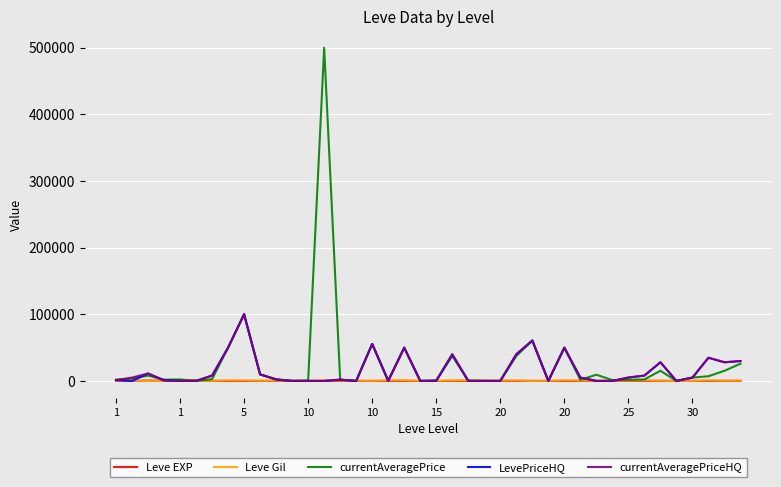

Which series has the largest range (max minus min)?

currentAveragePrice